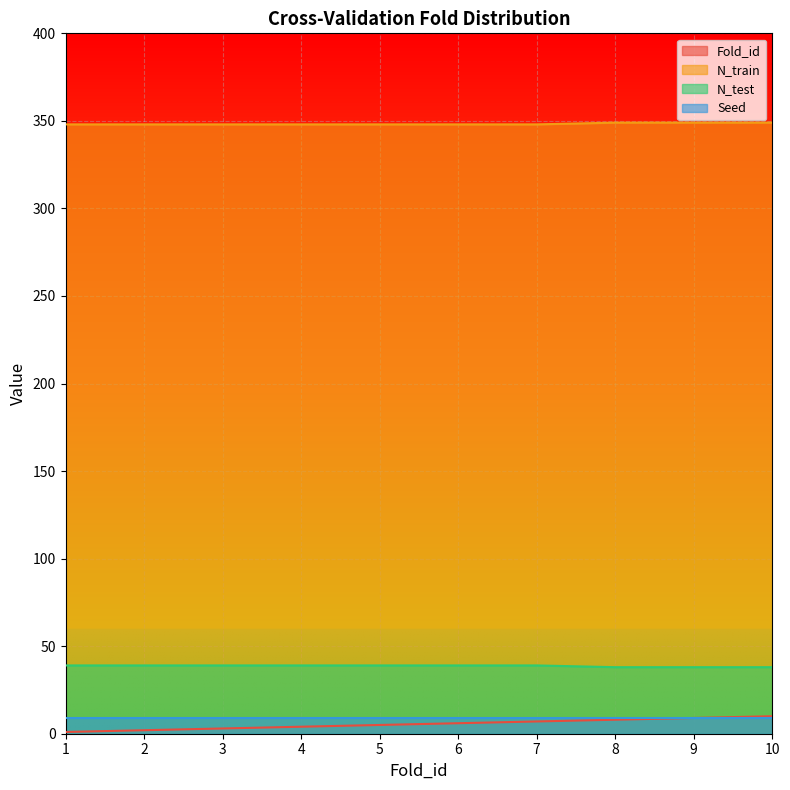

What is the value of the Fold_id point at the 6th from the left?

6